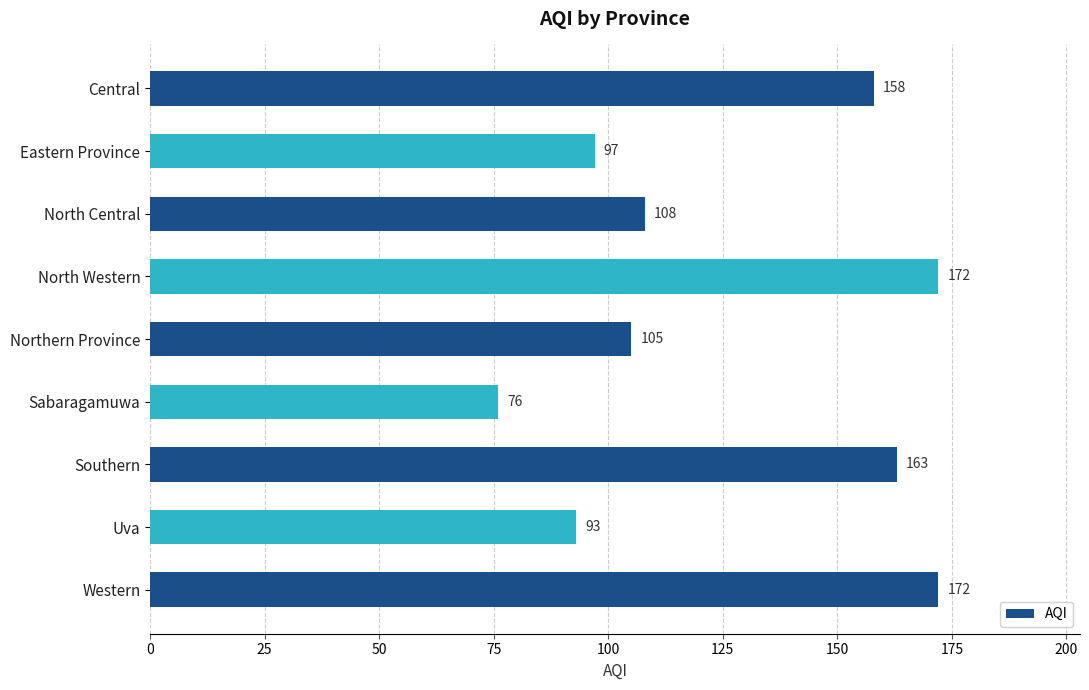

Reading top to bottom, list all the values displayed in this chart.

Central=158	Eastern Province=97	North Central=108	North Western=172	Northern Province=105	Sabaragamuwa=76	Southern=163	Uva=93	Western=172